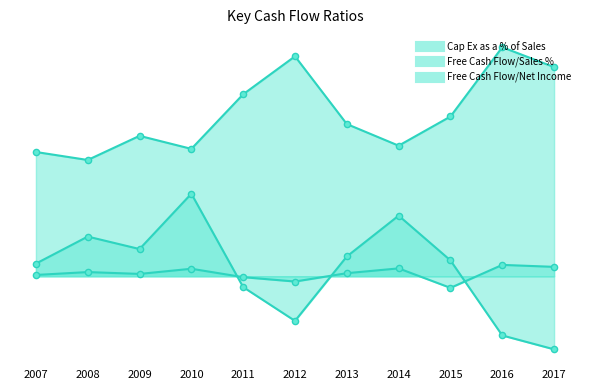

Is the value of Cap Ex as a % of Sales at 2016 greater than the value of Free Cash Flow/Sales % at 2009?

Yes